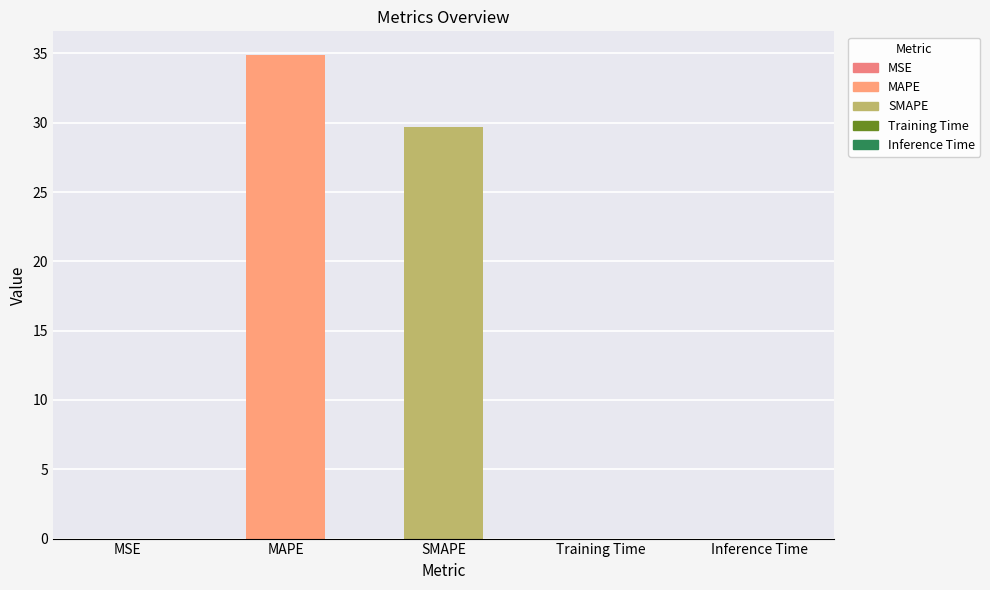

Between MSE and MAPE, which is larger?

MAPE